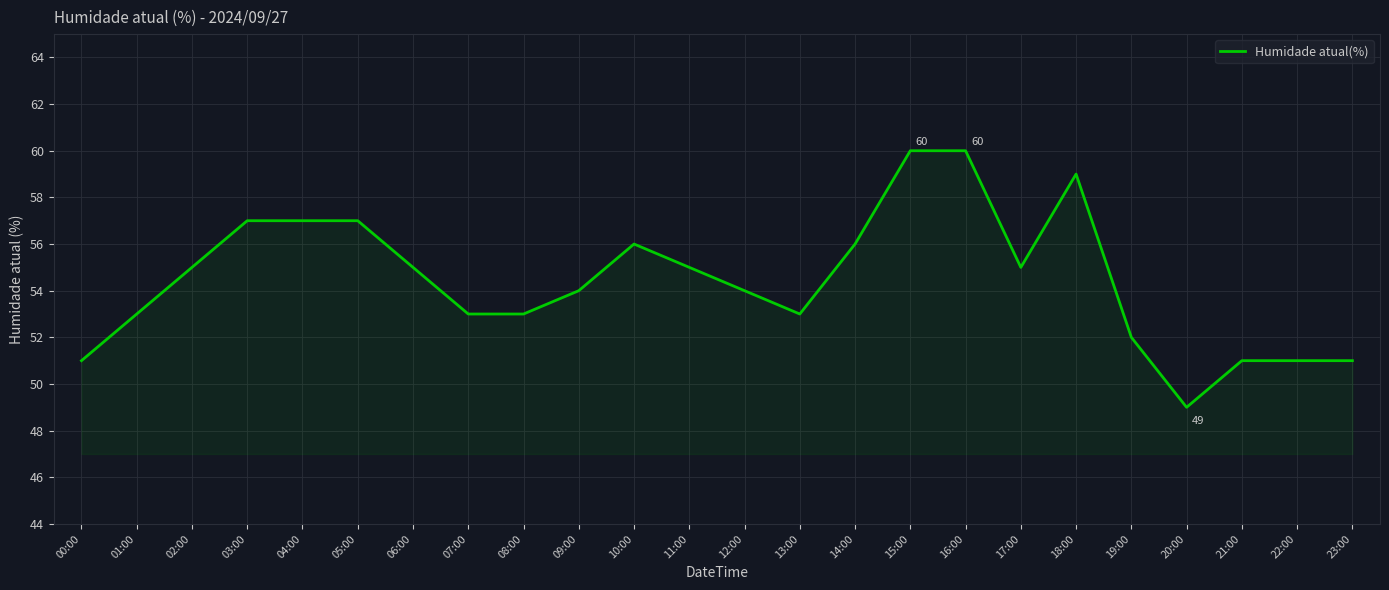

True or false: the data shows 88 at 09:00.

False